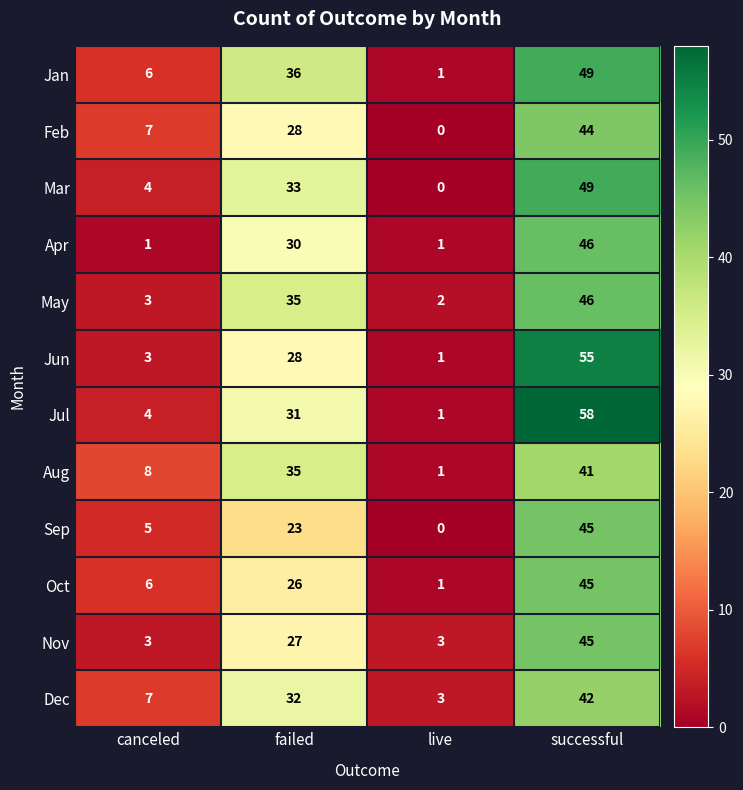

At which category is the sum across all series the highest?

successful